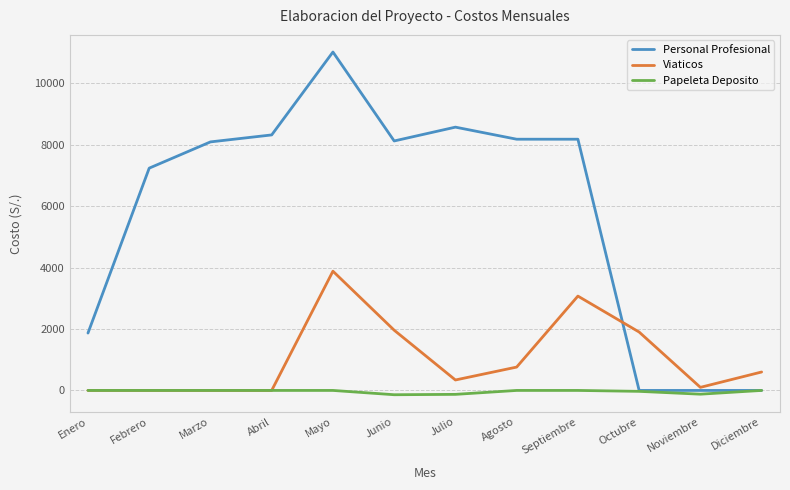

How many values in the Viaticos series are below 600?

6